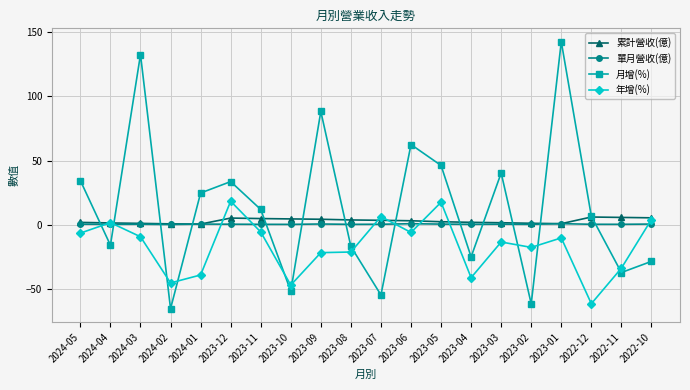

What is the approximate value of 單月營收(億) at 2023-09?

0.5